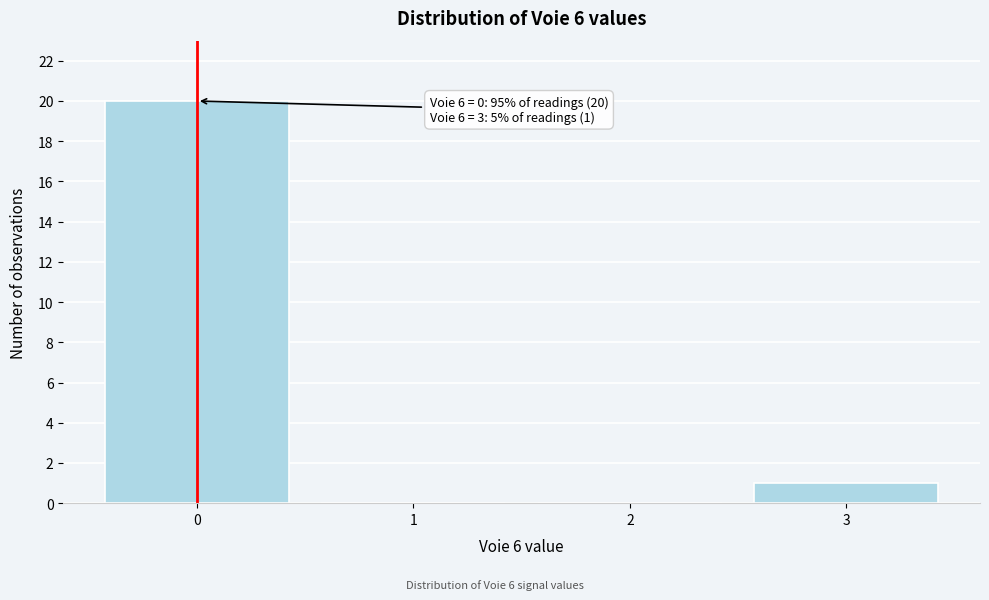

Reading left to right, what are all the values shown in this chart?

0=20	1=0	2=0	3=1